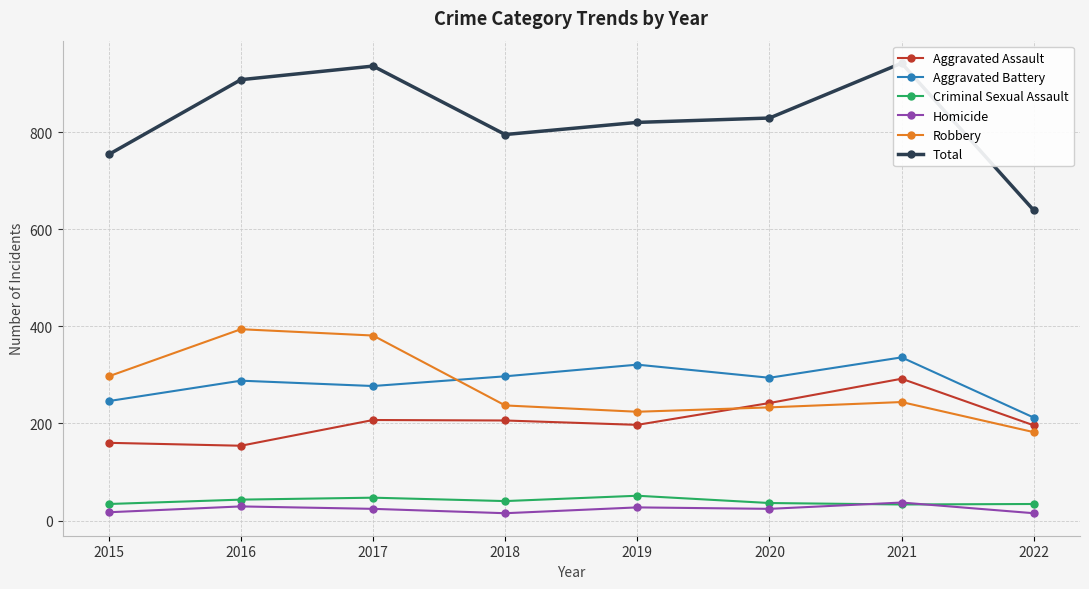

How many interior local peaks does the Robbery series have?

2